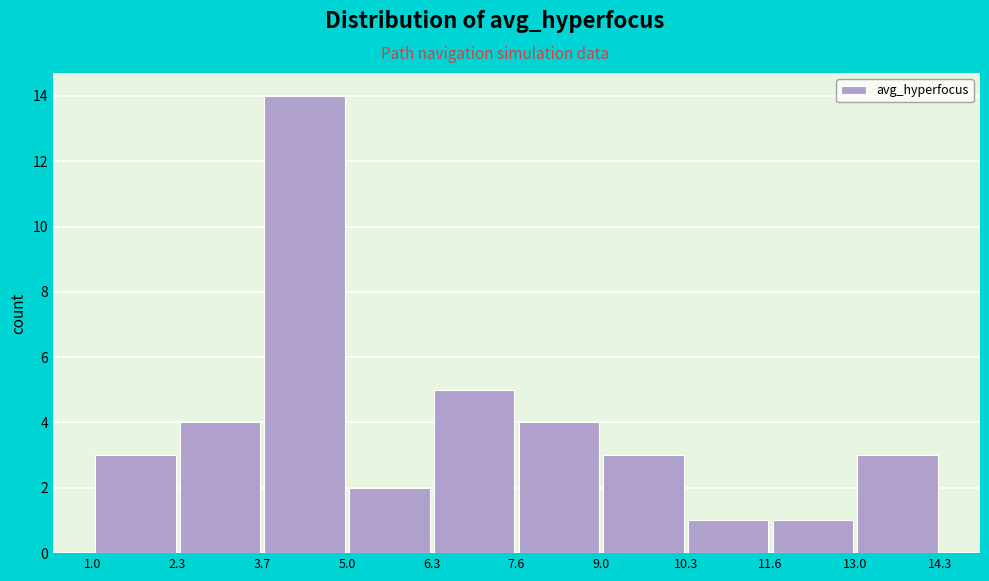

Which range on the x-axis has the tallest bar?

3.7 to 5.0